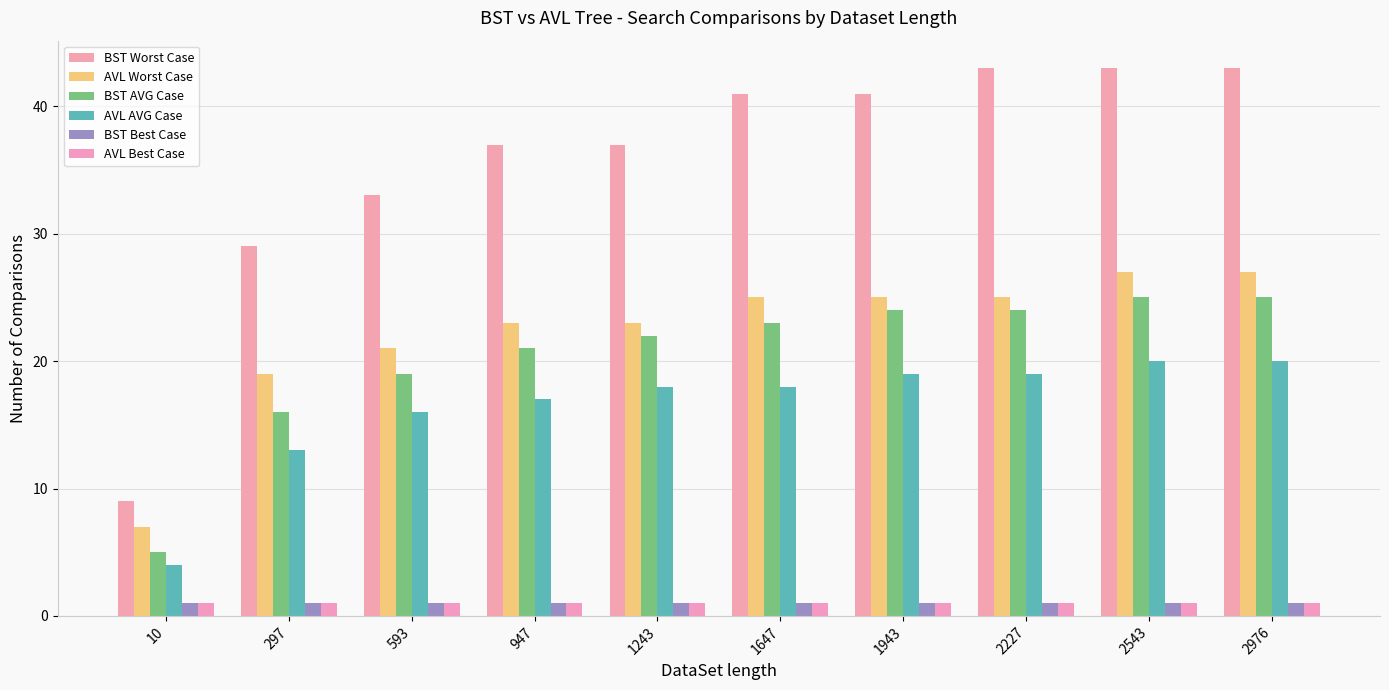

What is the difference between the highest and lowest values at 947?

36